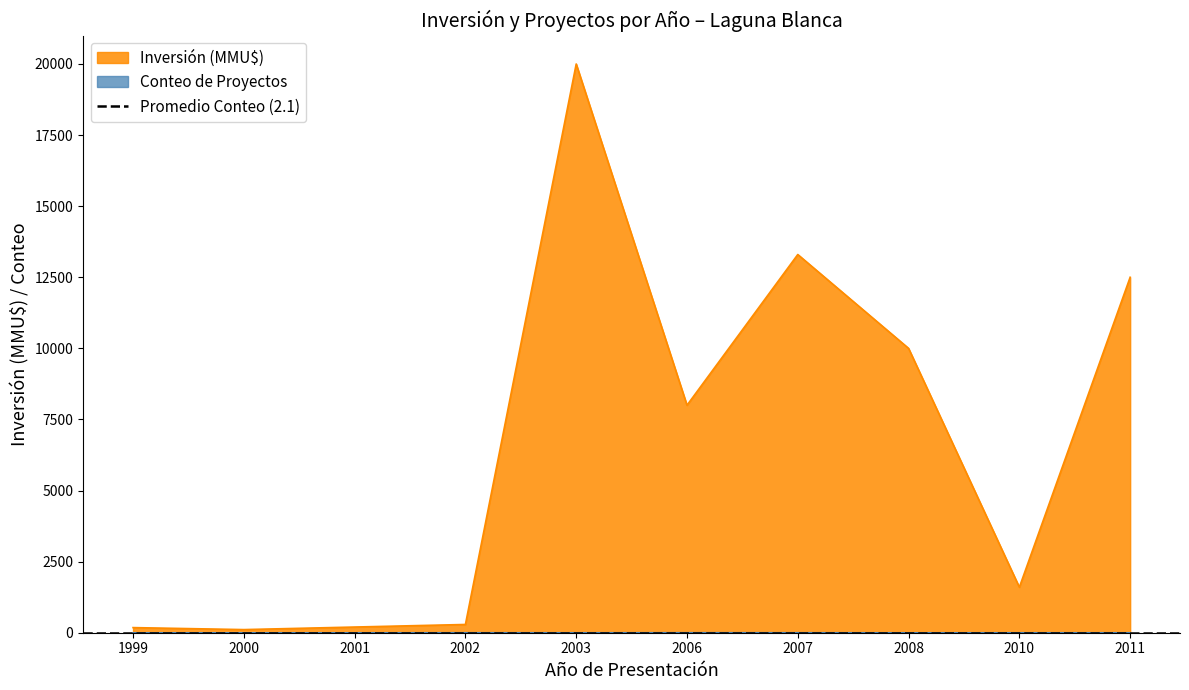

At which category is the sum across all series the highest?

2003